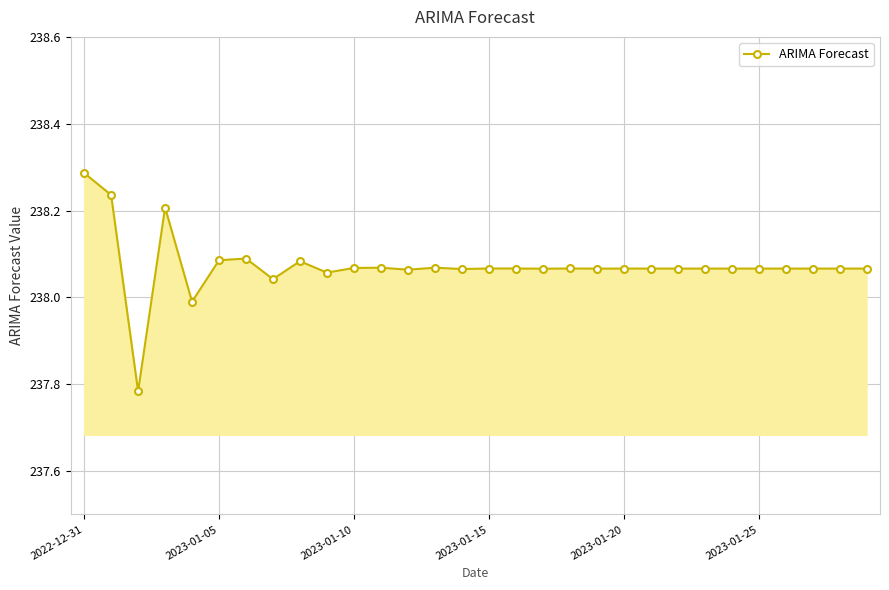

True or false: there are more than 1 points higher than both neighbors.

True